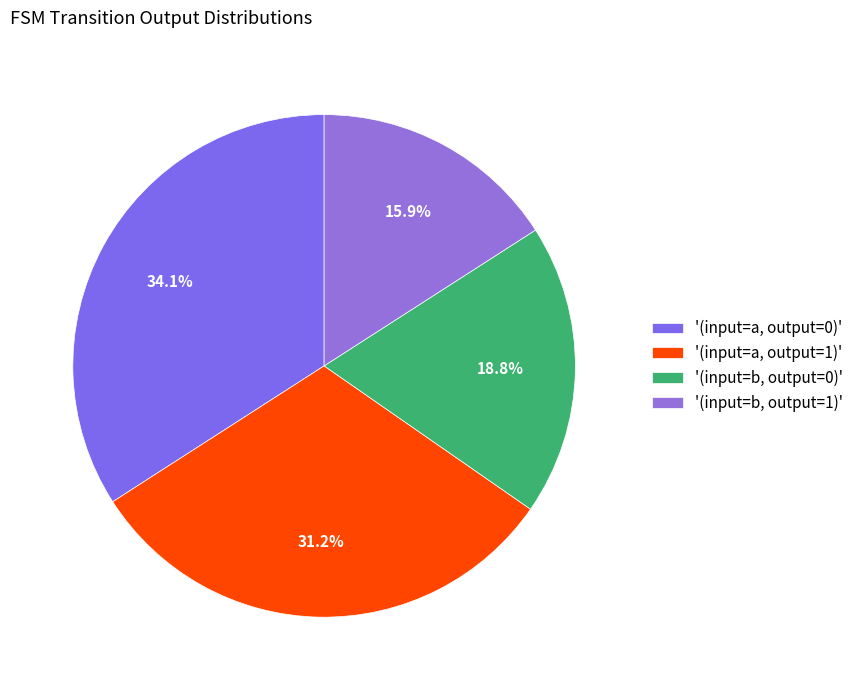

How many slices are in this pie chart?

4